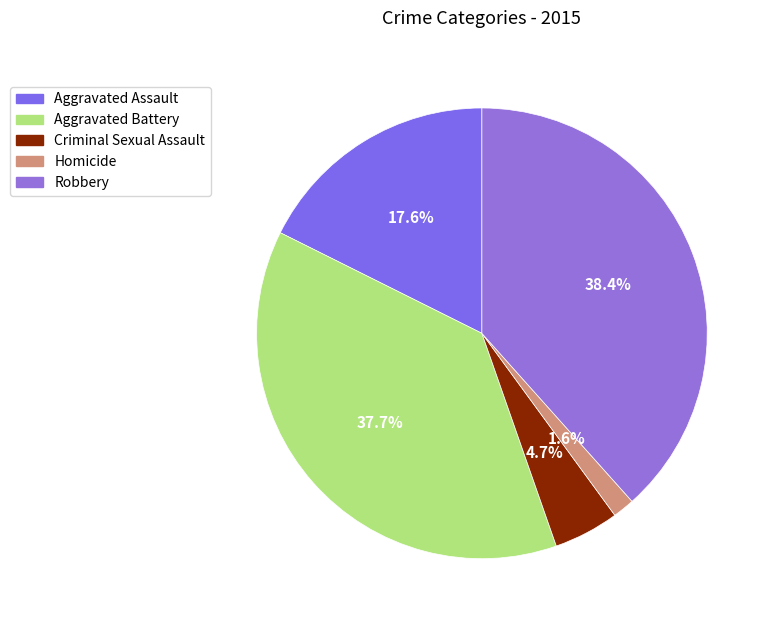

Does Homicide represent more than half of the total?

No